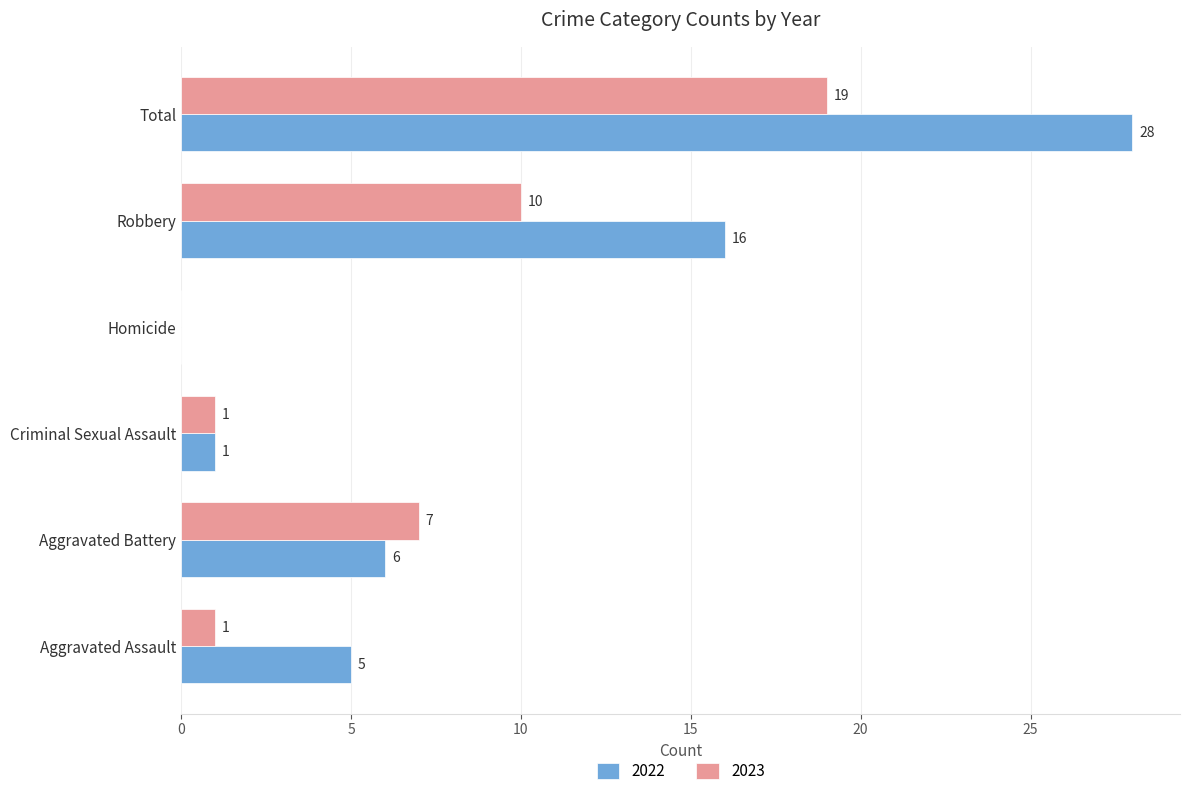

Read the 2022 value at Aggravated Battery, to the nearest 10.

10